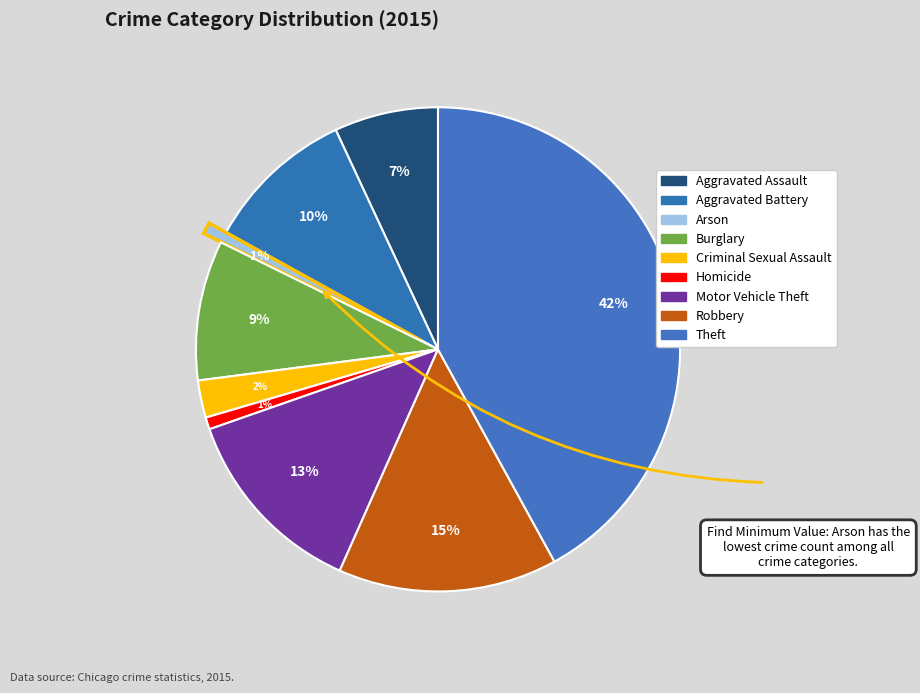

Approximately how many times larger is the value at Robbery compared to Motor Vehicle Theft?

1.1